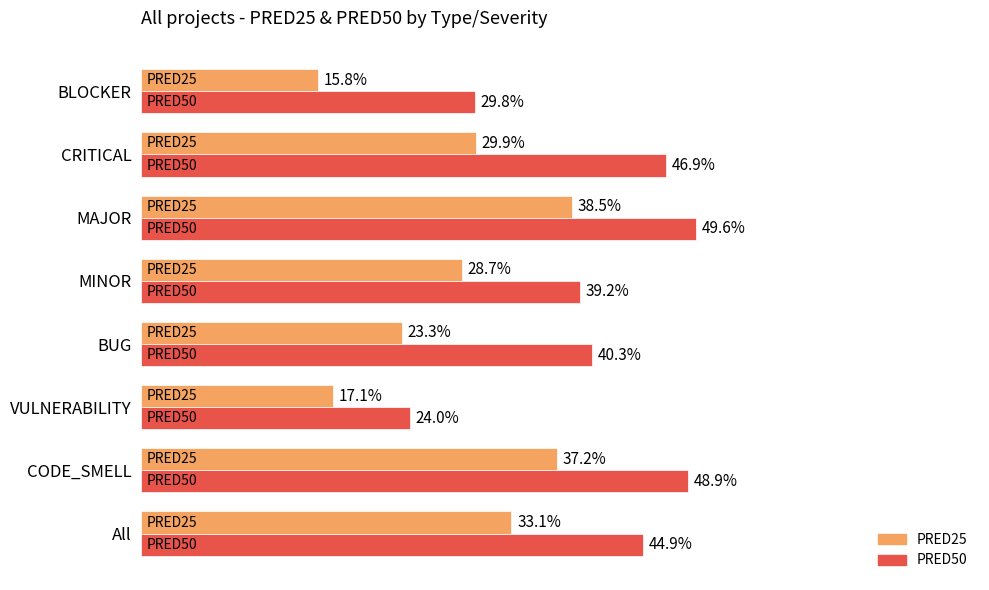

What are all the series names shown in the legend?

PRED25, PRED50